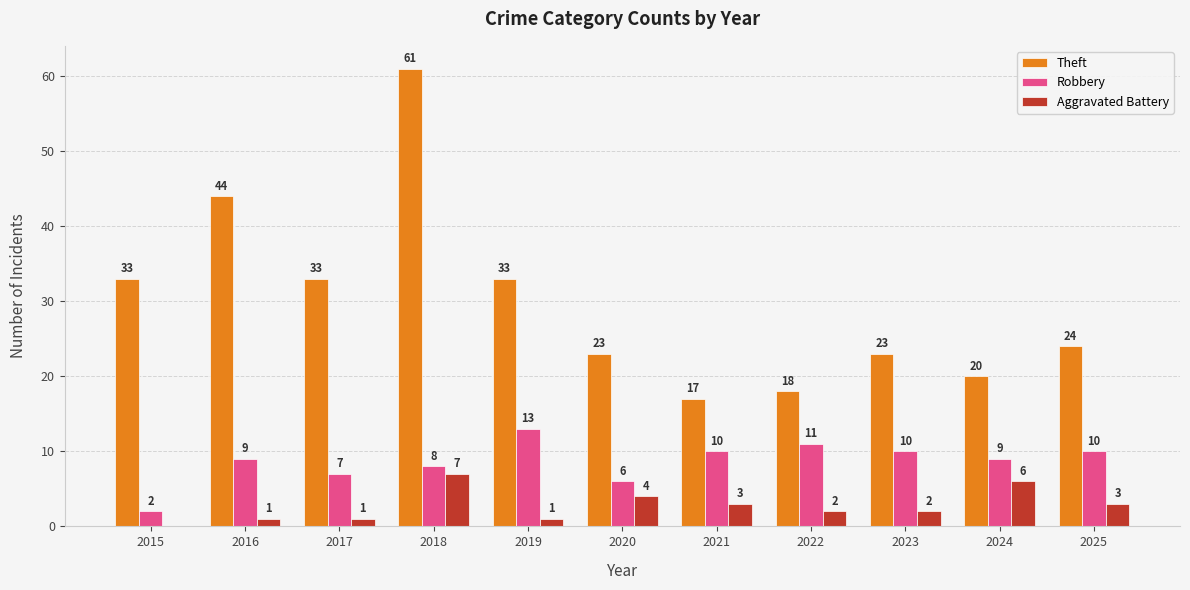

Reading right to left, list all the values displayed in this chart.

Theft: 2025=24	2024=20	2023=23	2022=18	2021=17	2020=23	2019=33	2018=61	2017=33	2016=44	2015=33
Robbery: 2025=10	2024=9	2023=10	2022=11	2021=10	2020=6	2019=13	2018=8	2017=7	2016=9	2015=2
Aggravated Battery: 2025=3	2024=6	2023=2	2022=2	2021=3	2020=4	2019=1	2018=7	2017=1	2016=1	2015=0